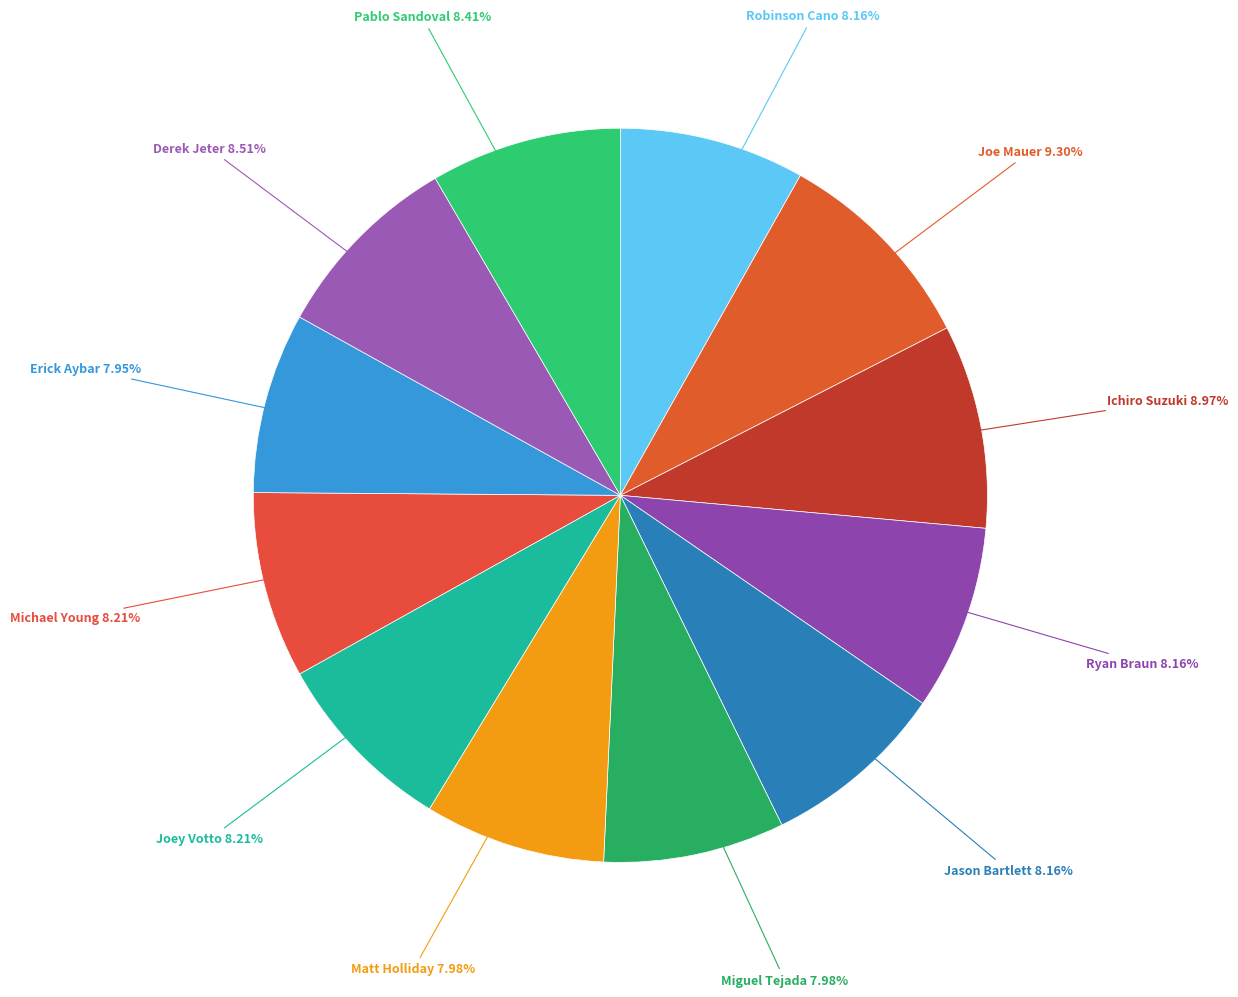

Count the number of slices in the pie.

12